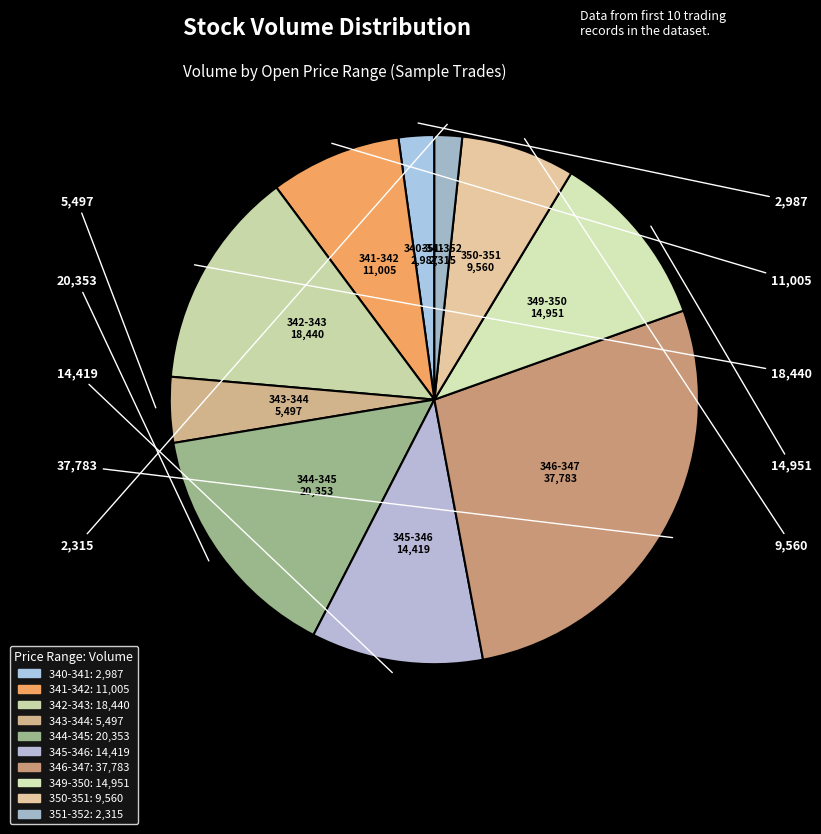

Which has a higher value, 350-351 or 340-341?

350-351